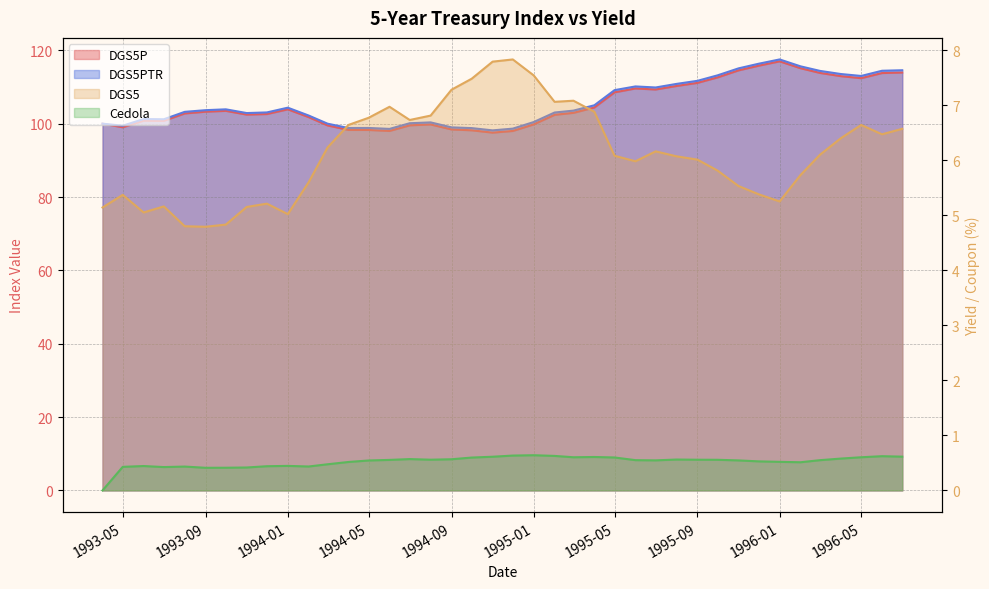

What is the value of the DGS5PTR point at the 13th from the left?

98.8